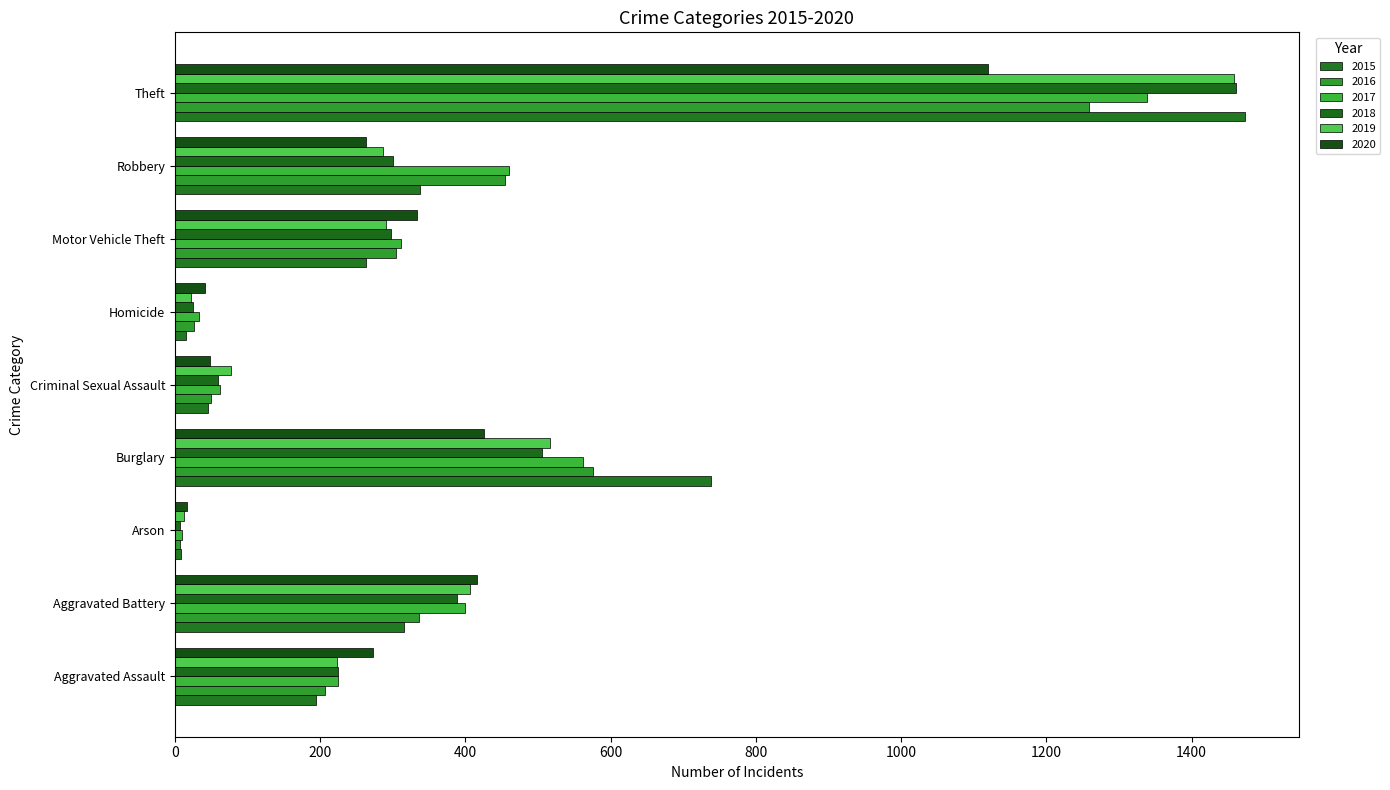

How many categories are shown in the chart?

9